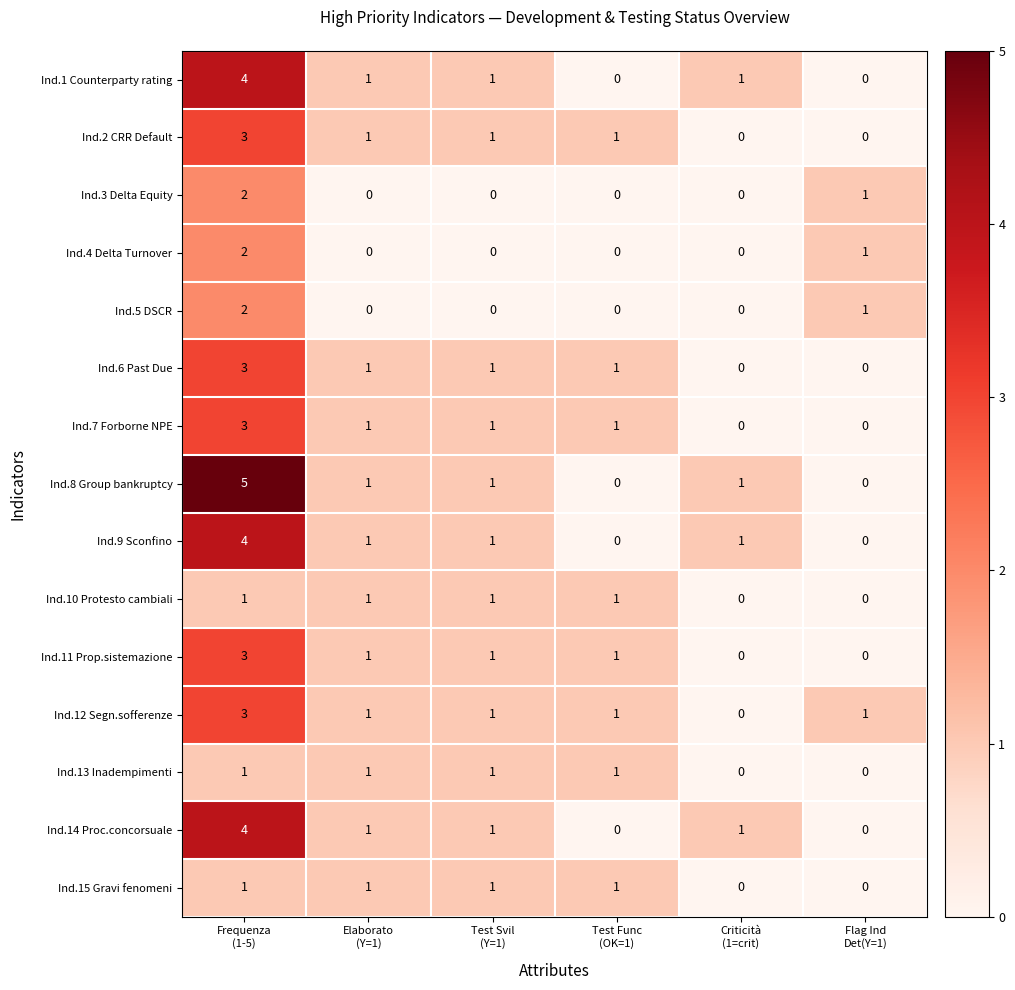

Which series has the widest spread of values?

Ind.8 Group bankruptcy